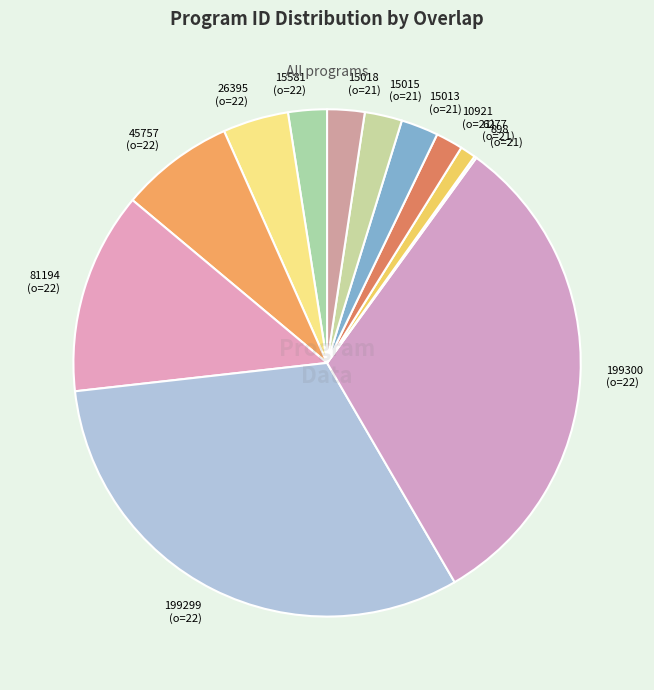

Do 199300 (o=22) and 15015 (o=21) together represent more than half of the pie?

No